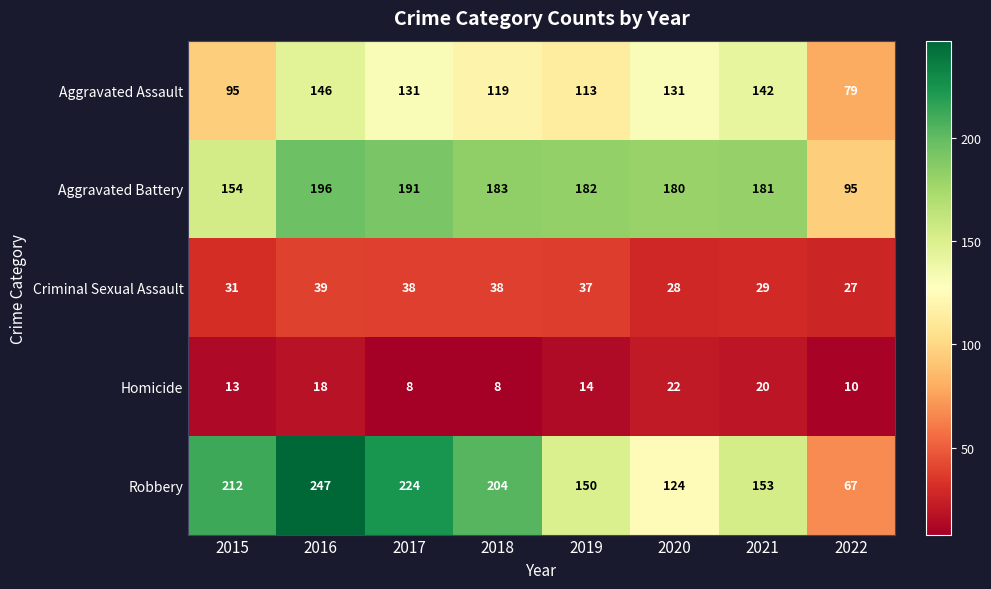

At how many categories does at least one series exceed 30?

8